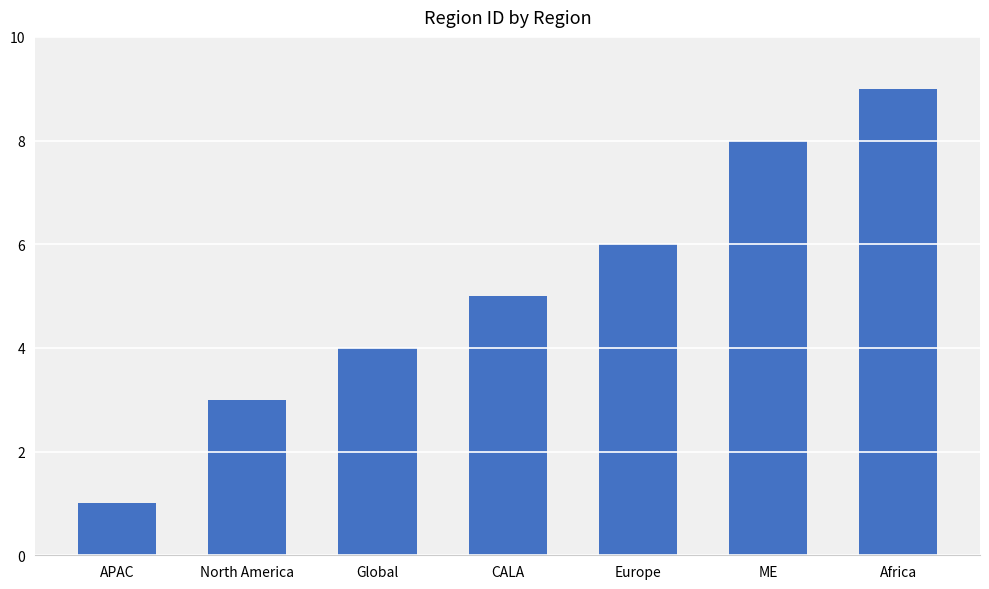

Count the values in the range 3 to 8.

5